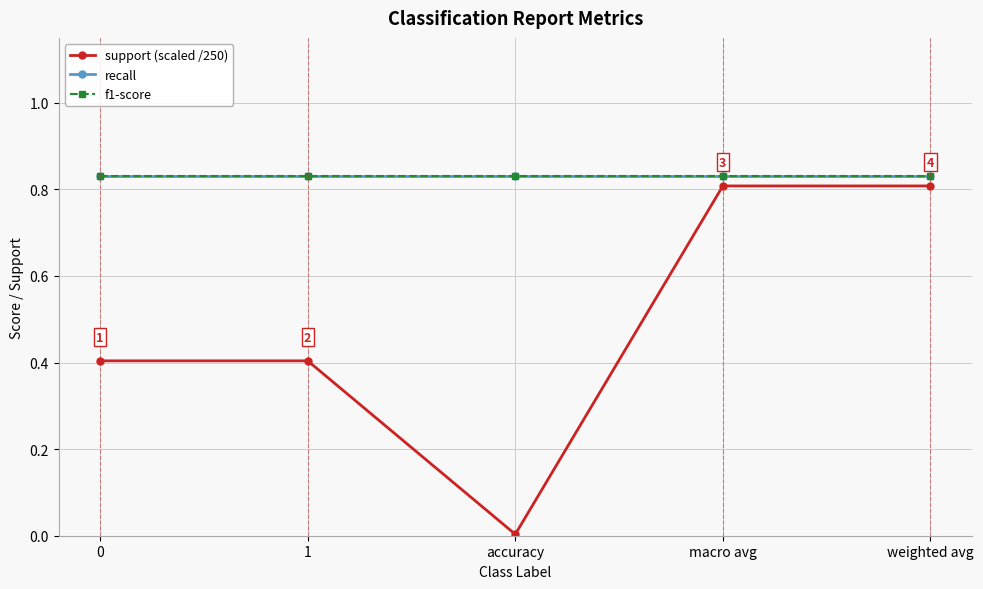

What is the maximum value for support (scaled /250)?

0.8